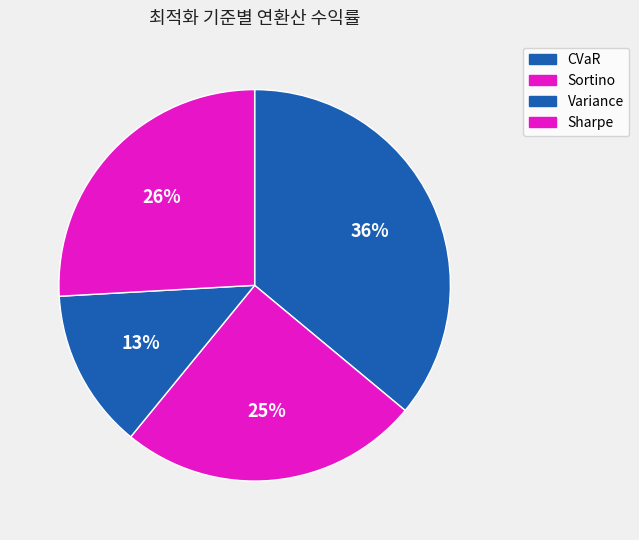

Which has a higher value, CVaR or Variance?

CVaR